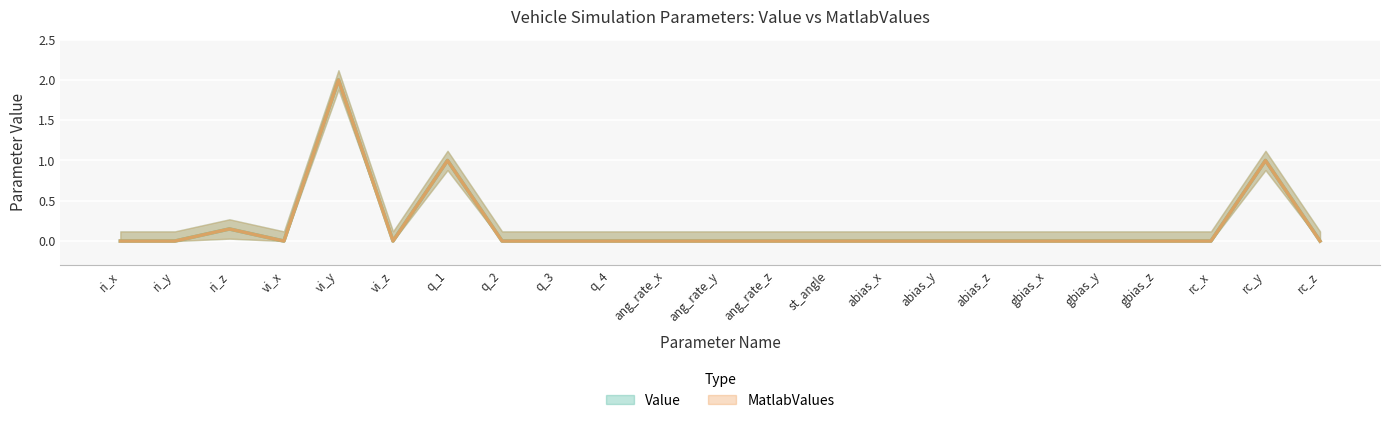

How many interior local peaks does the MatlabValues series have?

4